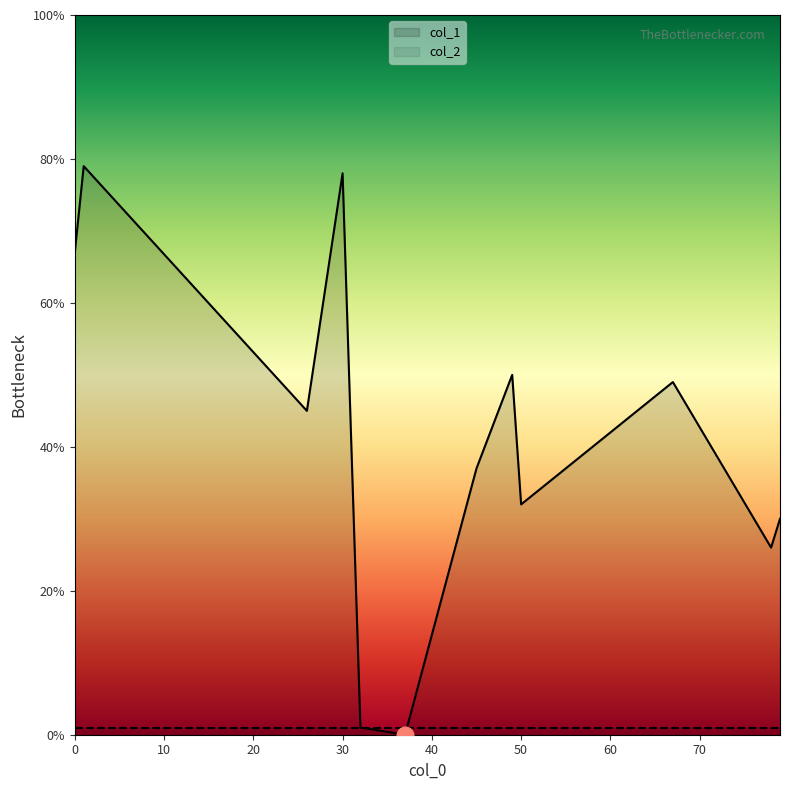

Which series changed the most between 45 and 30?

col_1